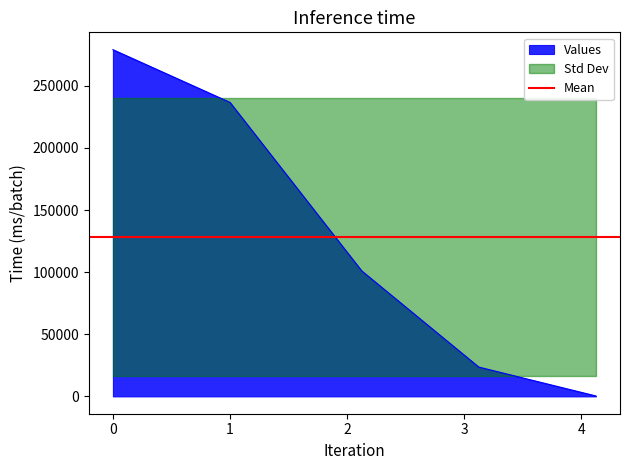

True or false: the data shows 23604.4 at 3.125.

True